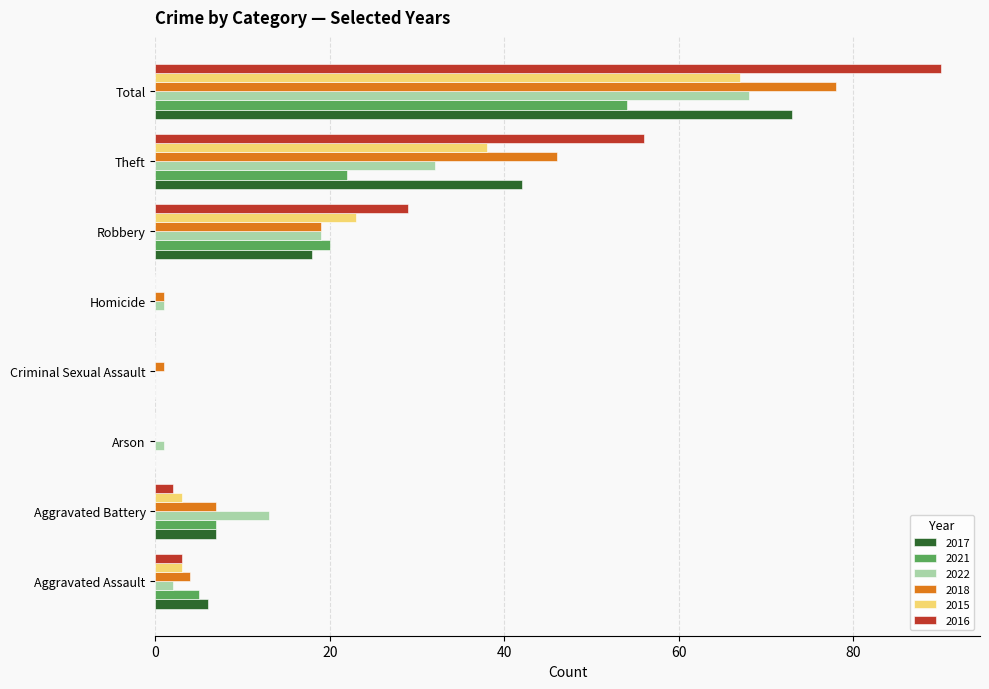

What value does the 2021 series have at Aggravated Assault?

5